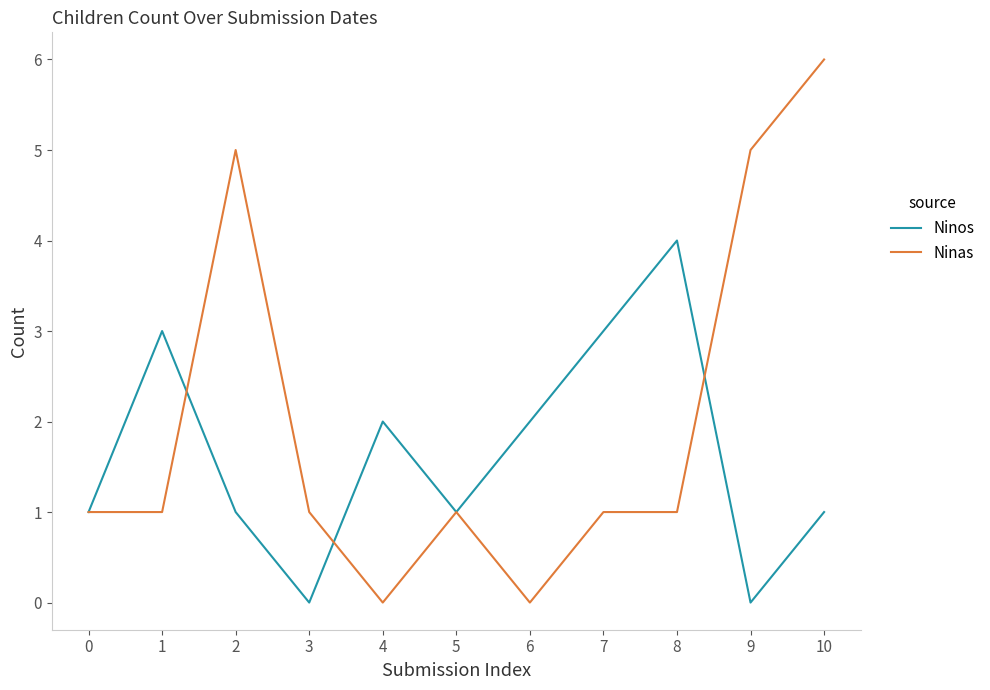

Rank the series at 4 from lowest to highest value.

Ninas, Ninos